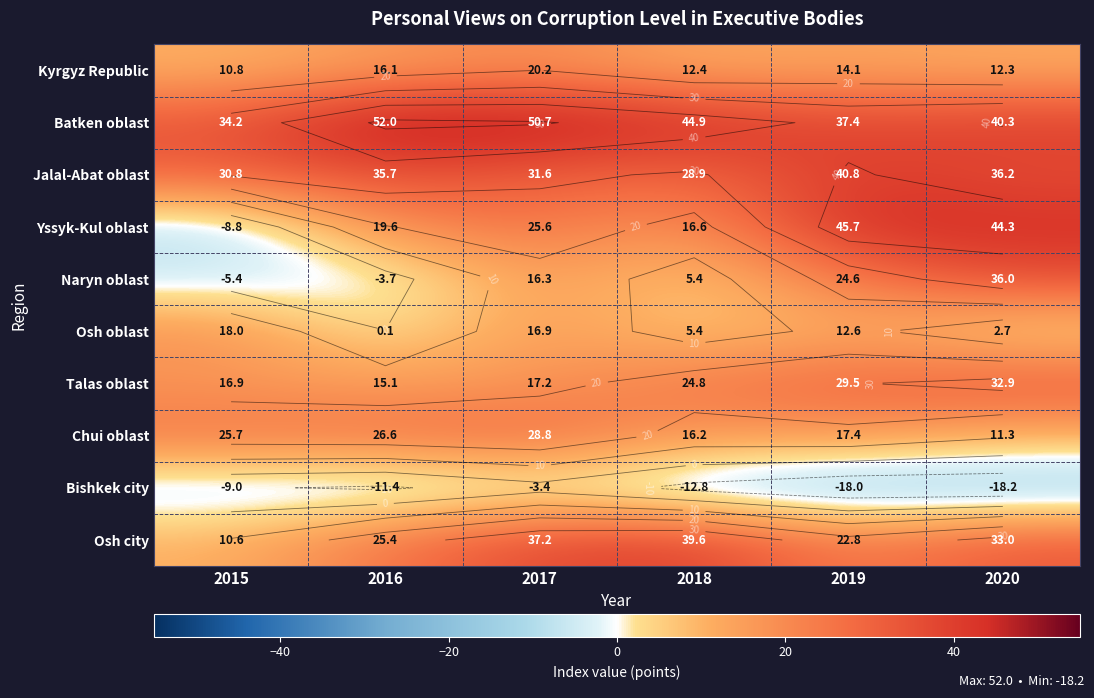

Rank the series at 2018 from highest to lowest value.

Batken oblast, Osh city, Jalal-Abat oblast, Talas oblast, Yssyk-Kul oblast, Chui oblast, Kyrgyz Republic, Naryn oblast, Osh oblast, Bishkek city